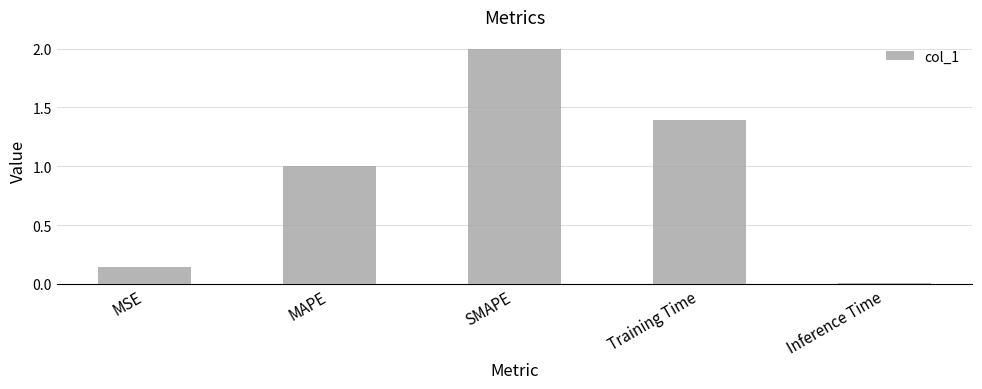

True or false: the data shows 1.0 at MAPE.

True